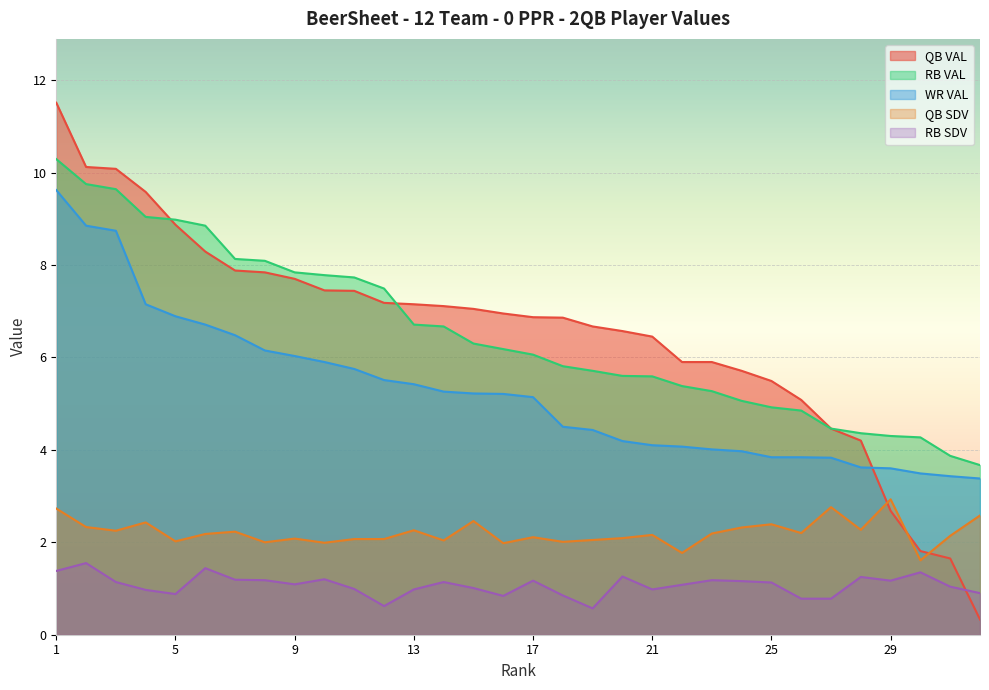

True or false: QB SDV and RB VAL cross at least once.

False